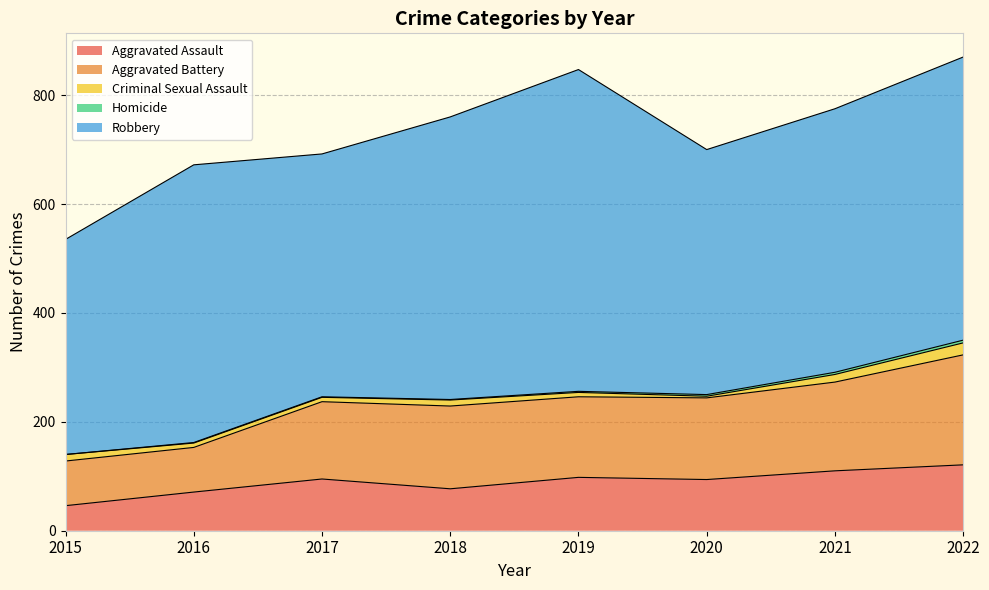

What is the difference between the Aggravated Assault values at 2020 and 2015?

48